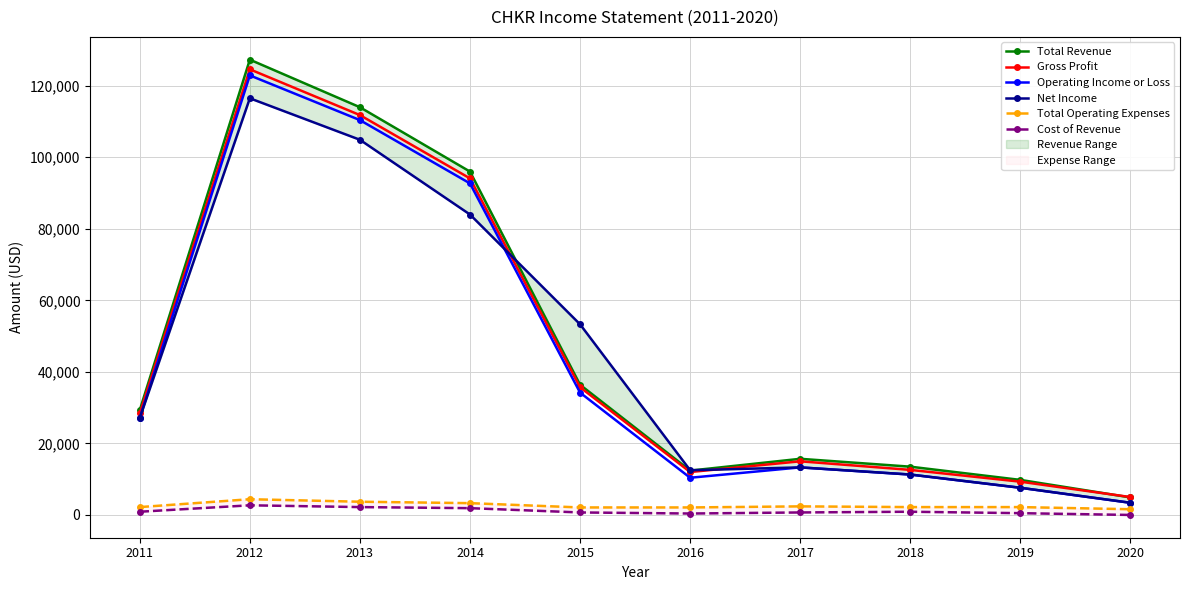

At which label is Operating Income or Loss closest to 63150?

2015